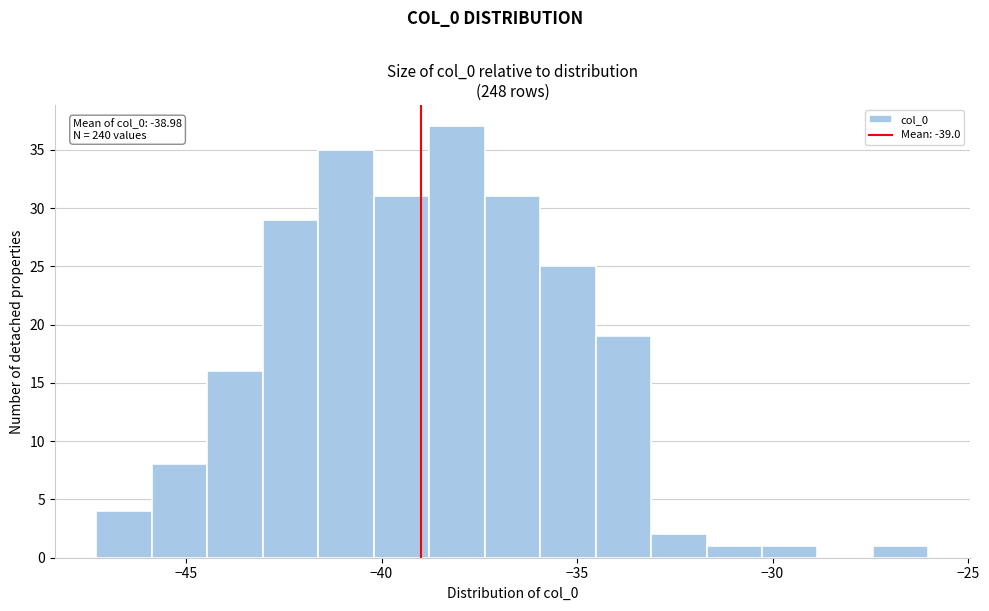

Read against the x-axis, roughly where is the centre of the tallest bar?

-38.0